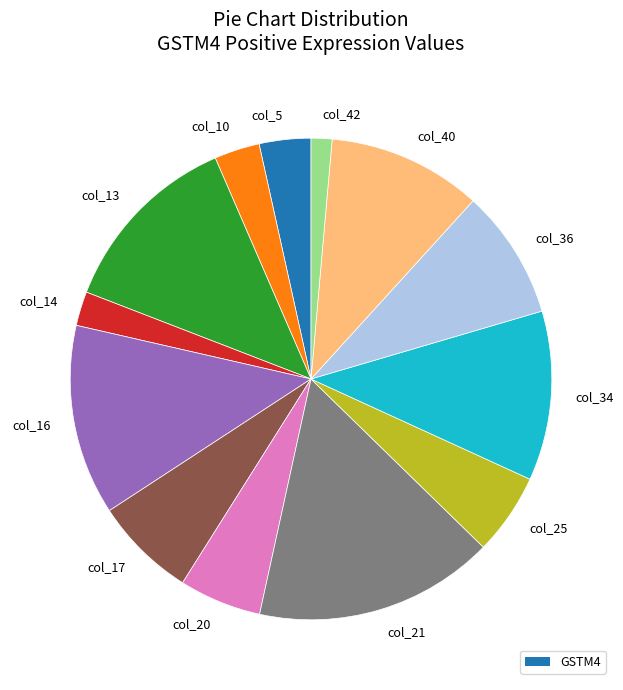

The col_16 slice represents 13% of the pie. True or false?

True